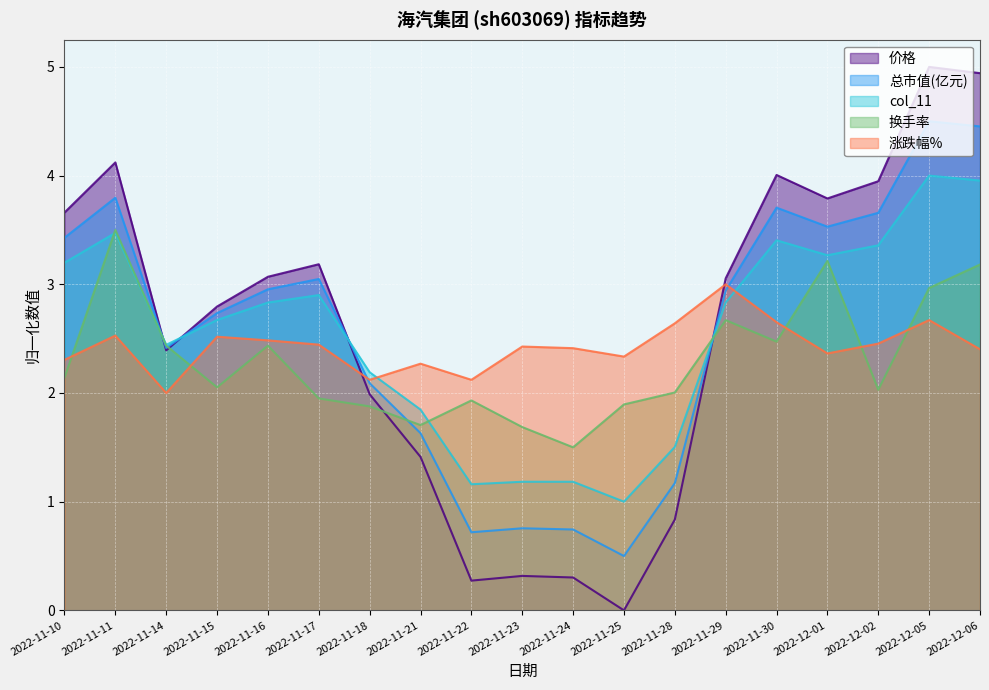

What is the difference between the highest and lowest values at 2022-12-06?

2.5